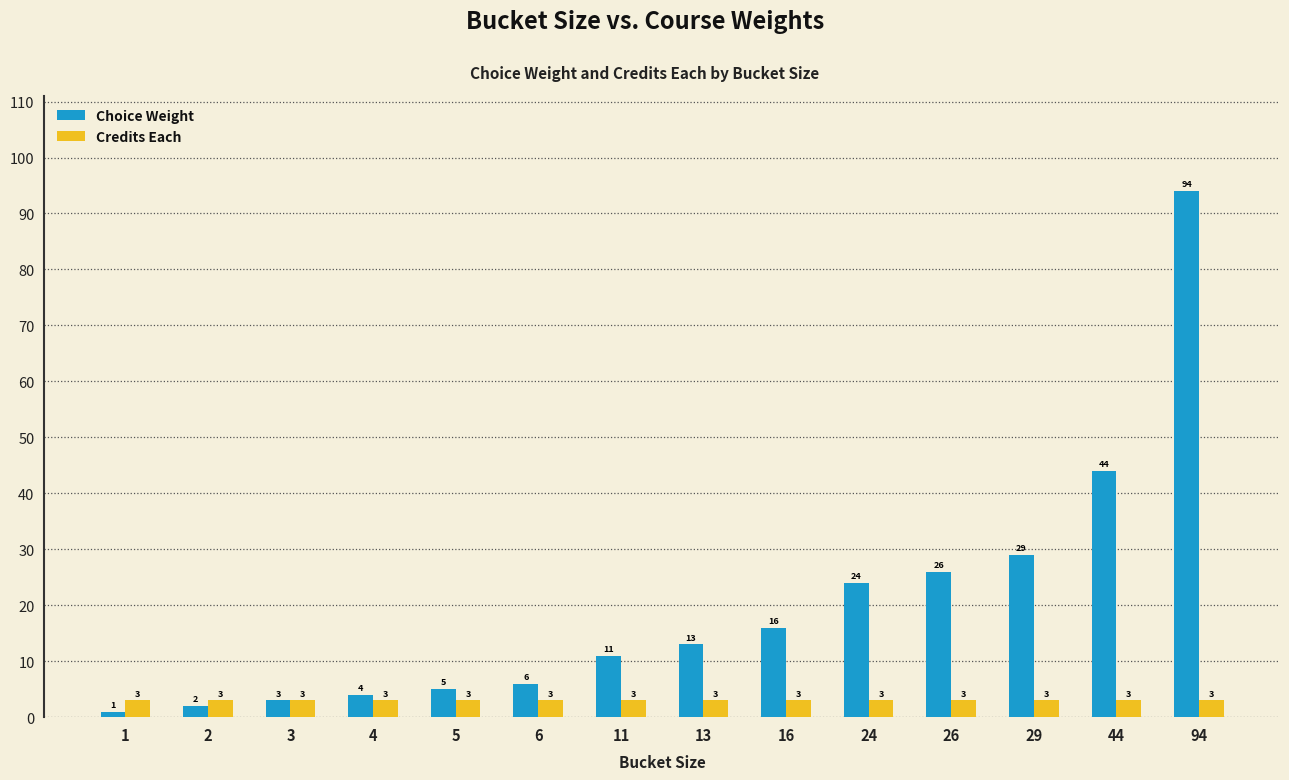

What is the average value of the Credits Each series?

3